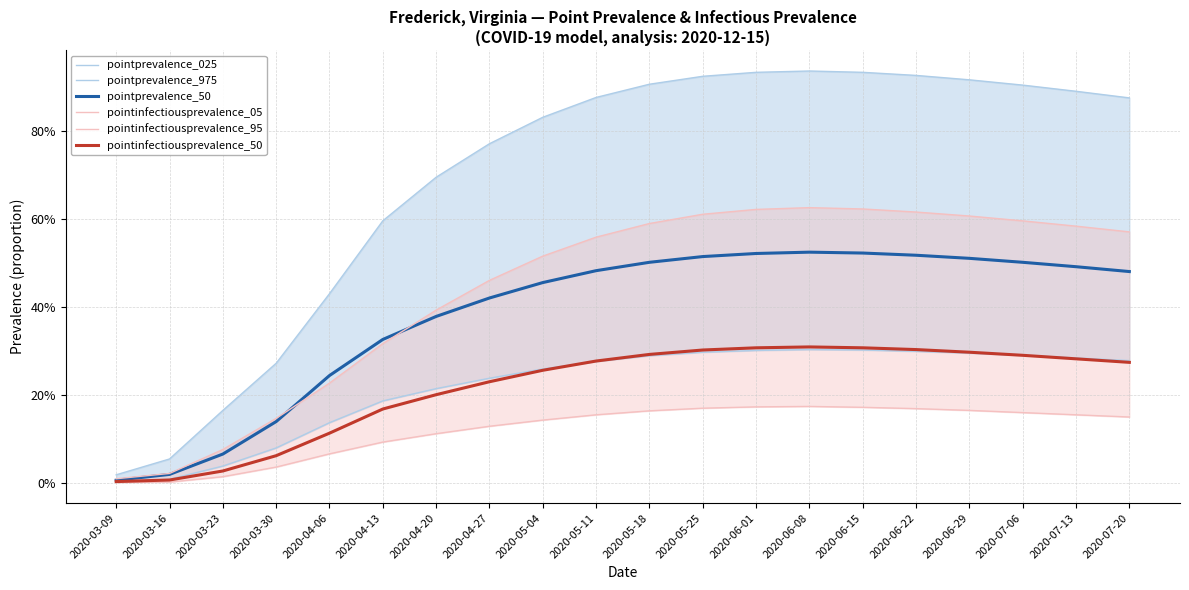

At how many categories does at least one series exceed 0?

20